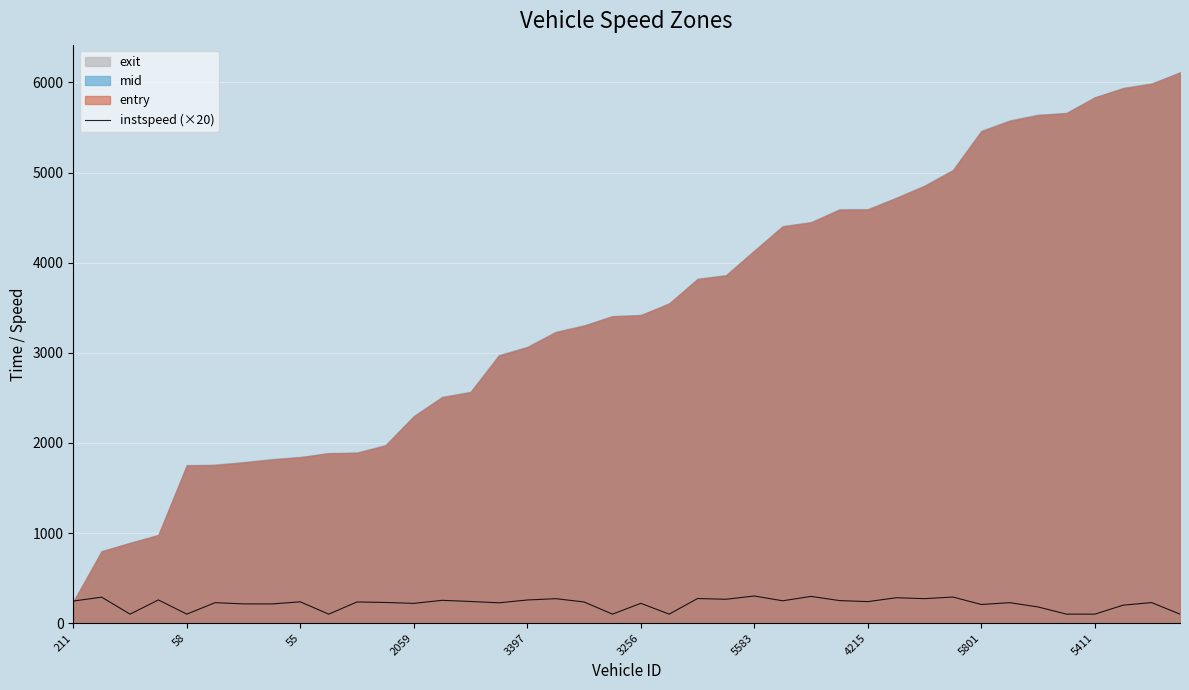

At which label is the value closest to 200?

37